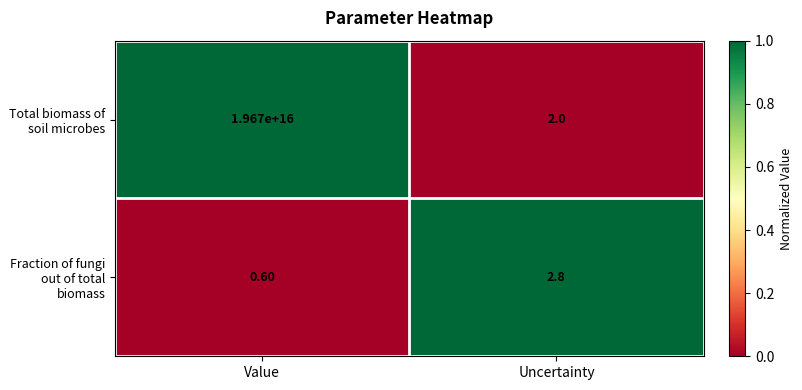

Which series has the largest total across all categories?

Total biomass of soil microbes